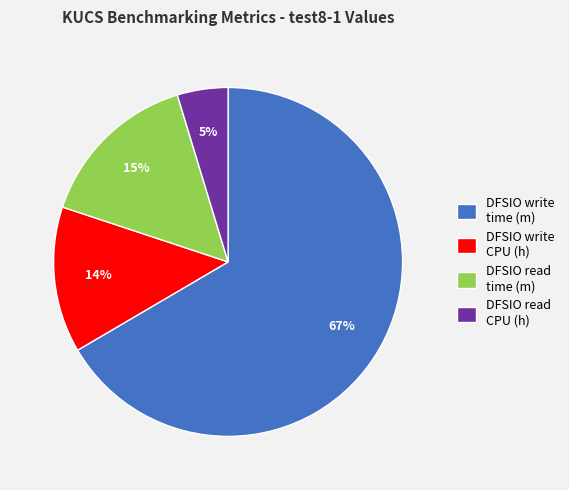

Which category has the smallest portion of the pie?

DFSIO read CPU (h)